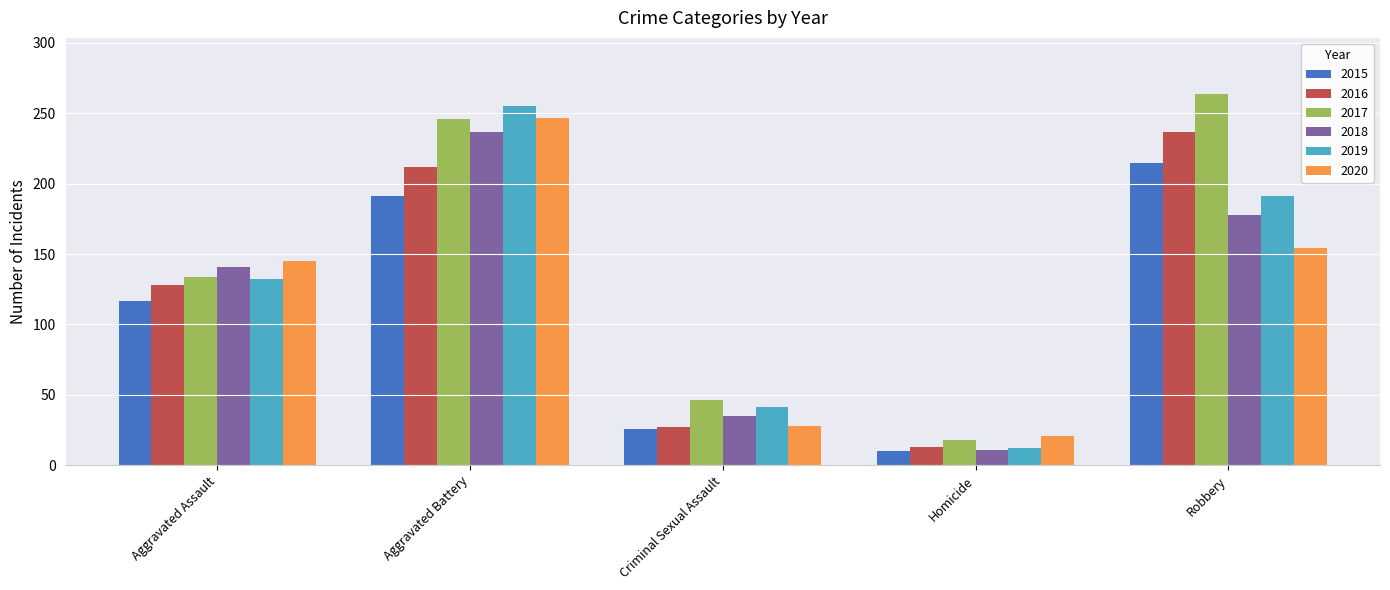

What are all the series names shown in the legend?

2015, 2016, 2017, 2018, 2019, 2020